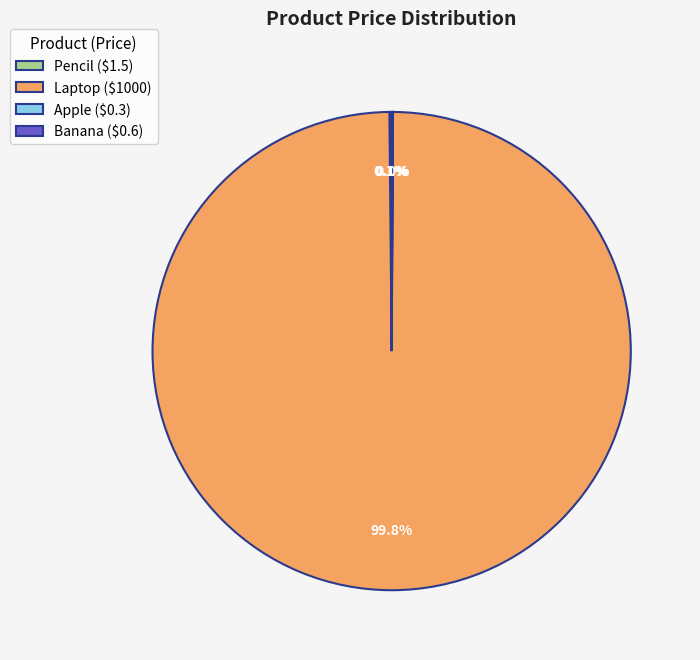

Does Laptop ($1000) account for over 50% of the chart?

Yes